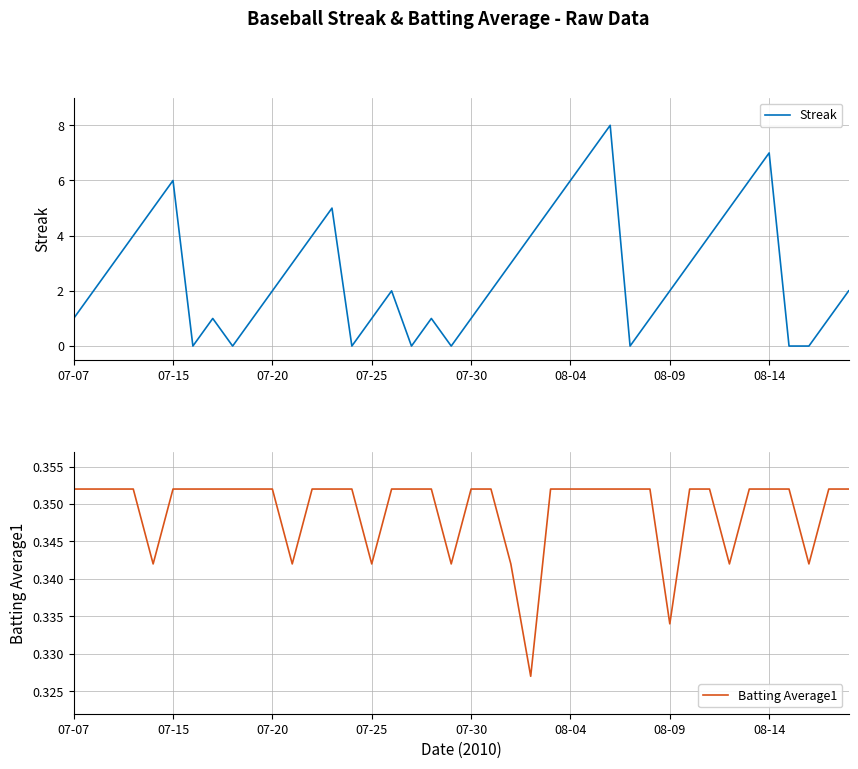

Is it true that Streak equals 2 at 07-20?

True